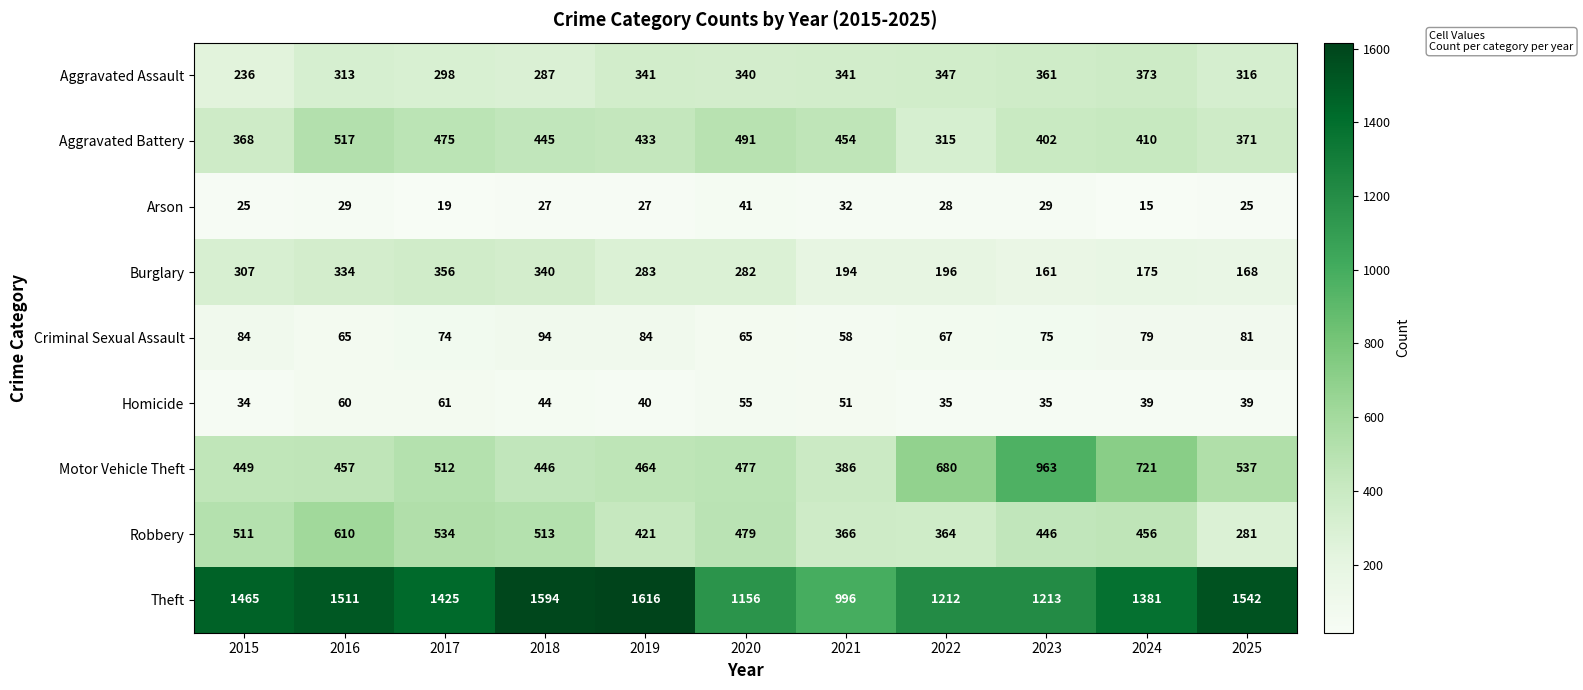

What is the highest value of the Motor Vehicle Theft series?

963